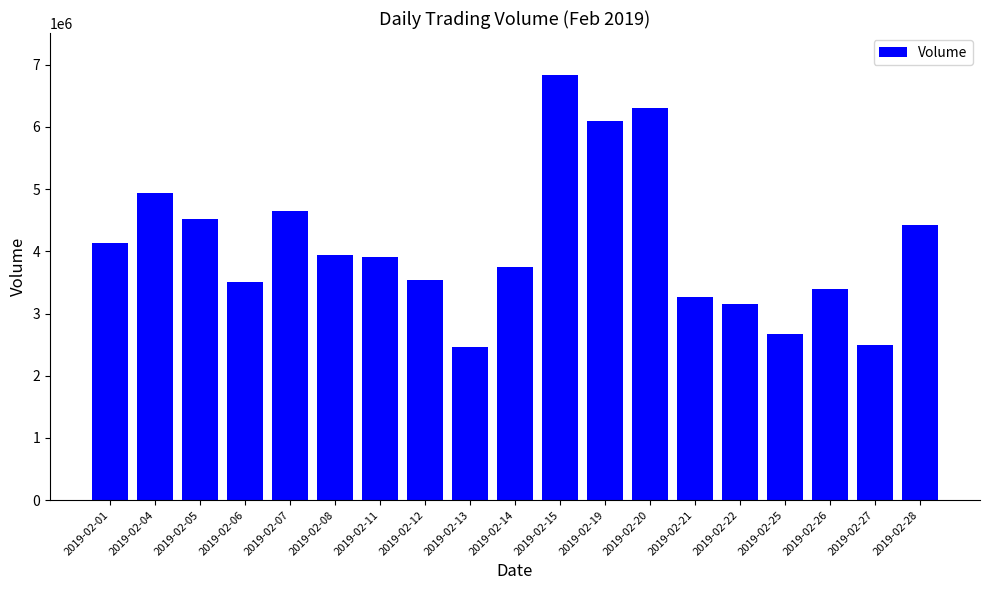

What is the value of the 14th bar from the left?

3259831